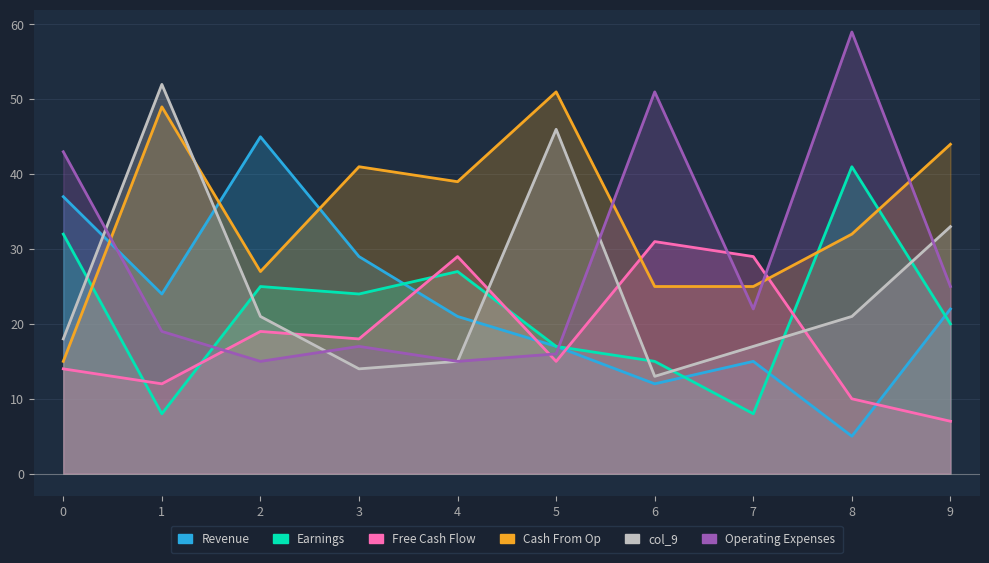

Read the col_9 value at 0, to the nearest 10.

20